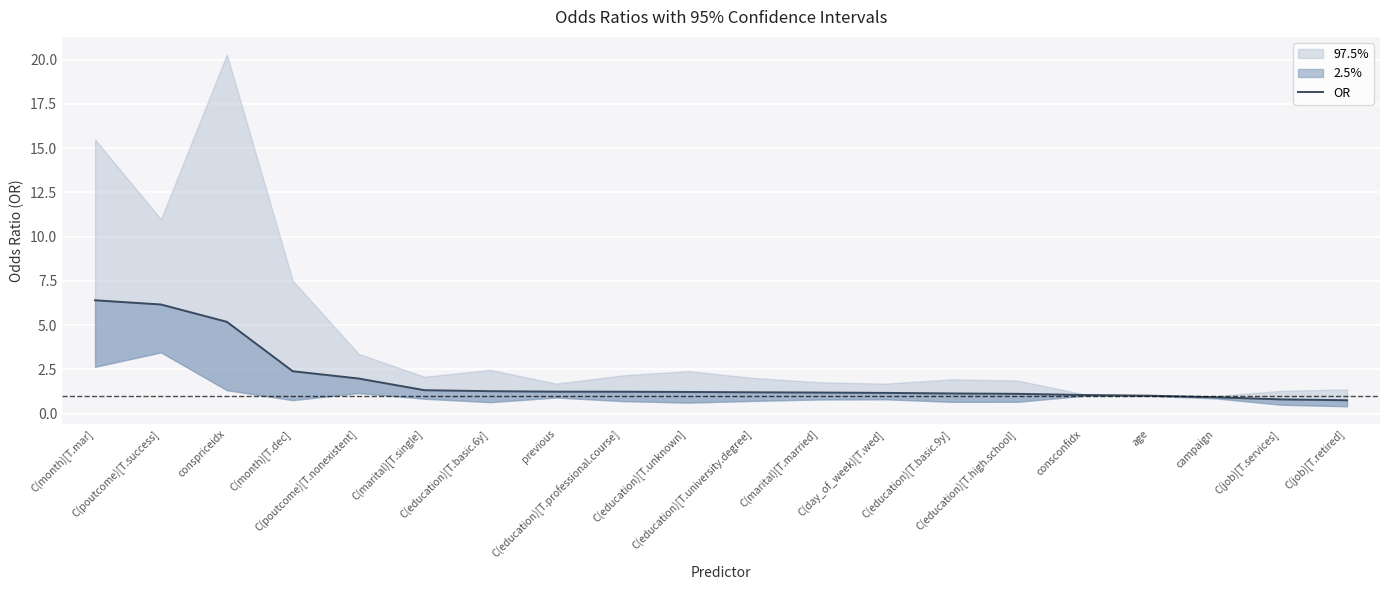

The chart shows a value of 1.1 at C(education)[T.basic.9y]. True or false?

True